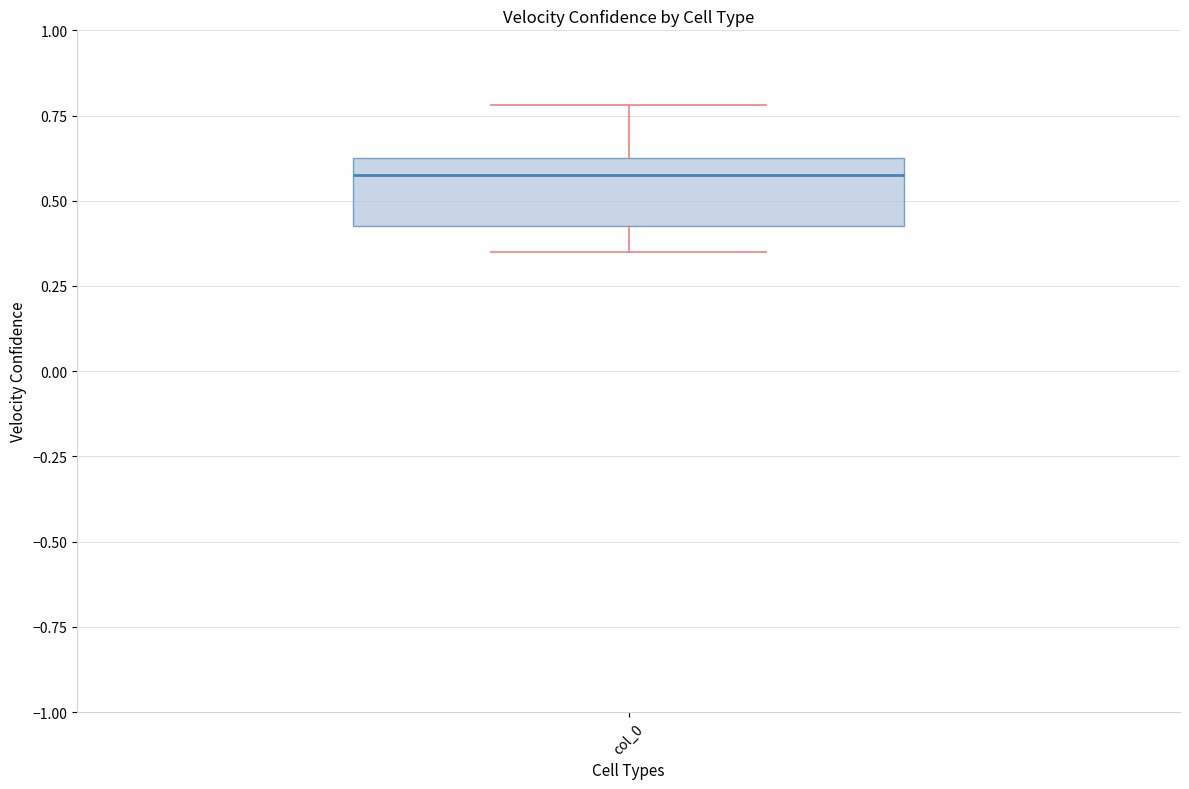

Transcribe this box plot: give where the median line is, the range the box spans, and where the two whiskers end, as read against the y-axis. The values are not printed on the chart, so give them approximately, as read against the axis.

median 0.55, box 0.45 to 0.60, whiskers 0.35 to 0.80